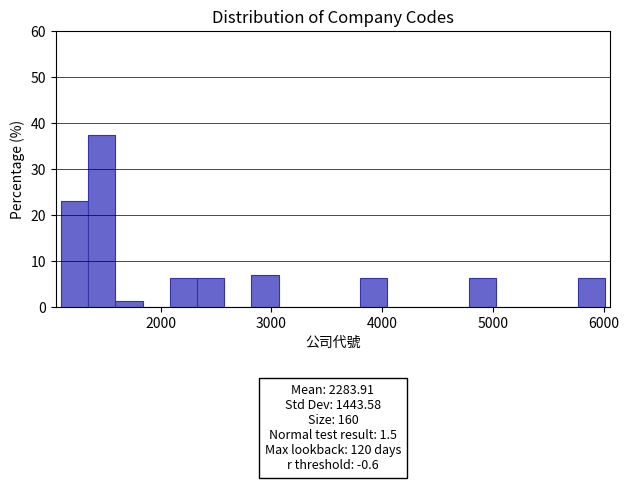

Read against the x-axis, roughly where is the centre of the tallest bar?

1500